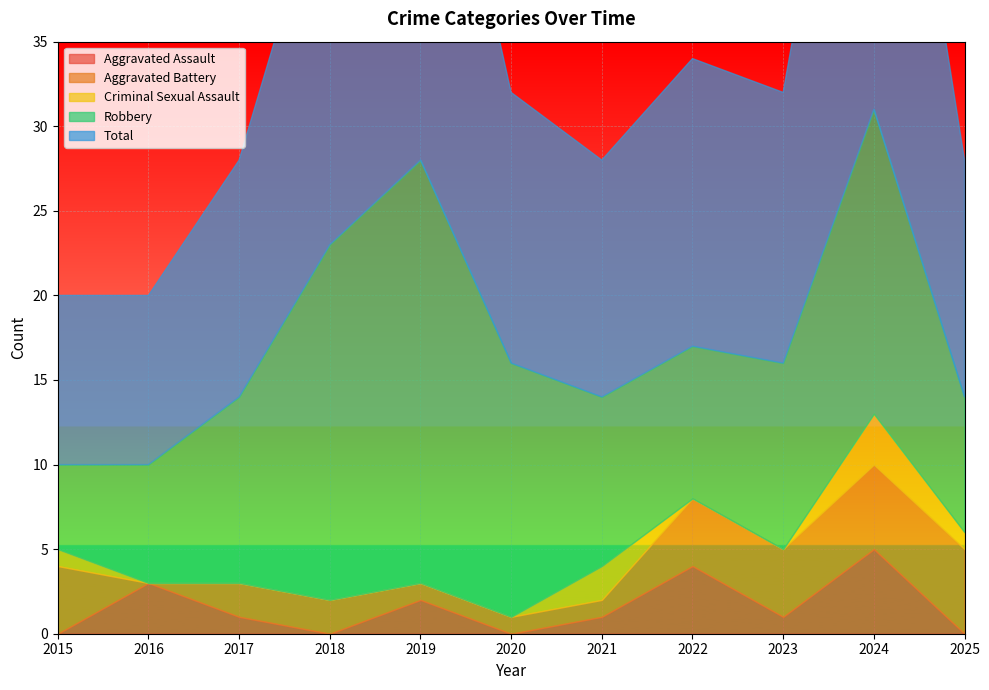

At which category is the sum across all series the highest?

2024